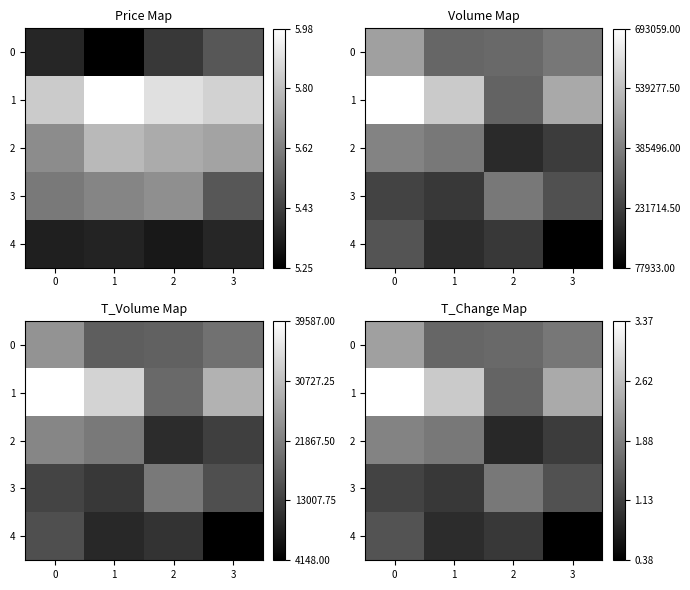

What is the total value across all series at 1?

2.1